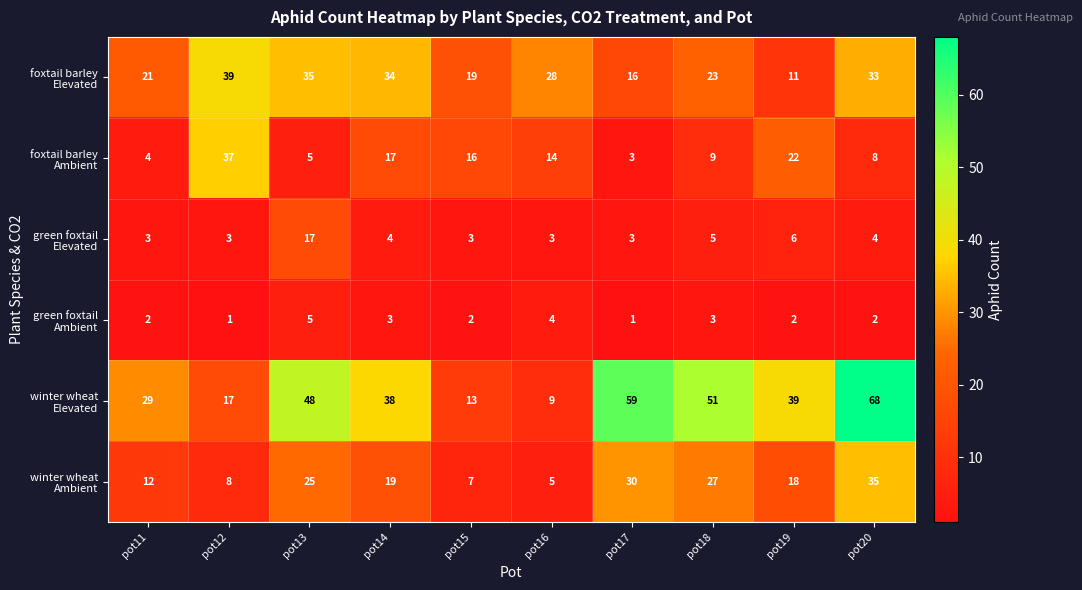

What is the spread (max minus min) of values at pot14?

35